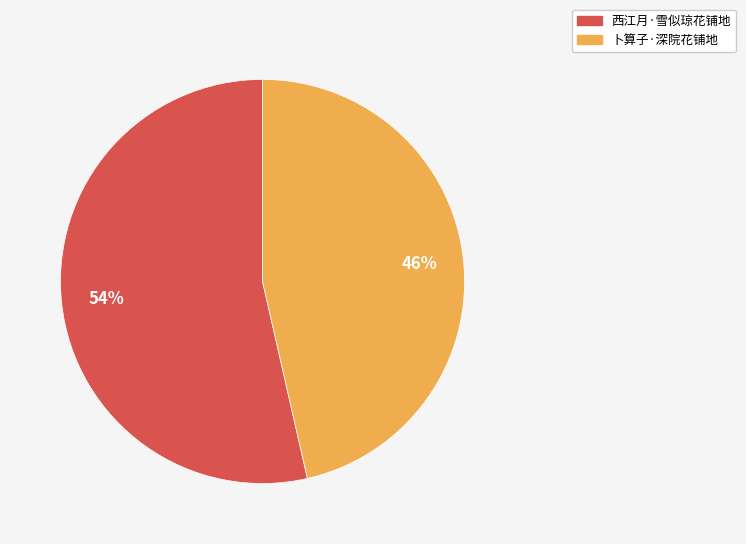

To the nearest percent, what percentage of the pie is 卜算子·深院花铺地?

46%